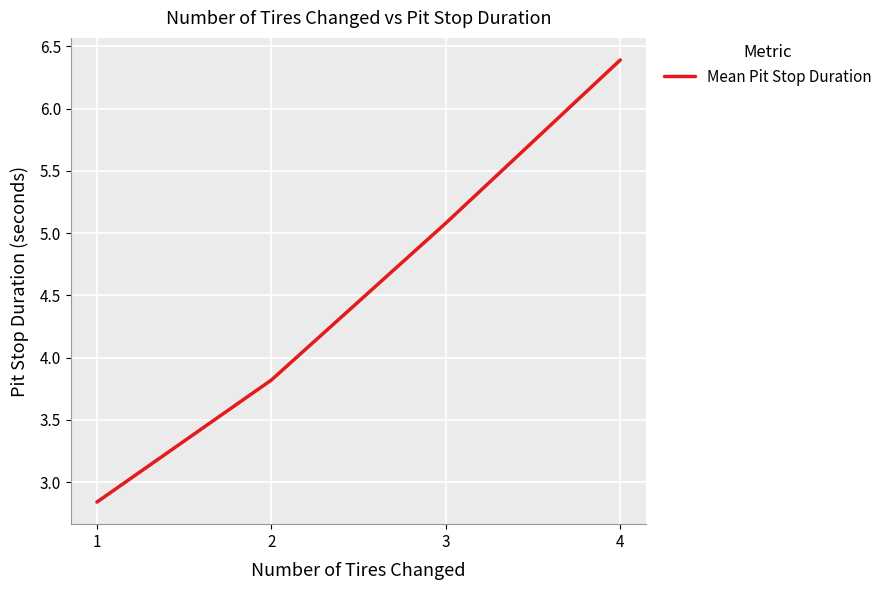

What is the maximum value shown in the chart?

6.4